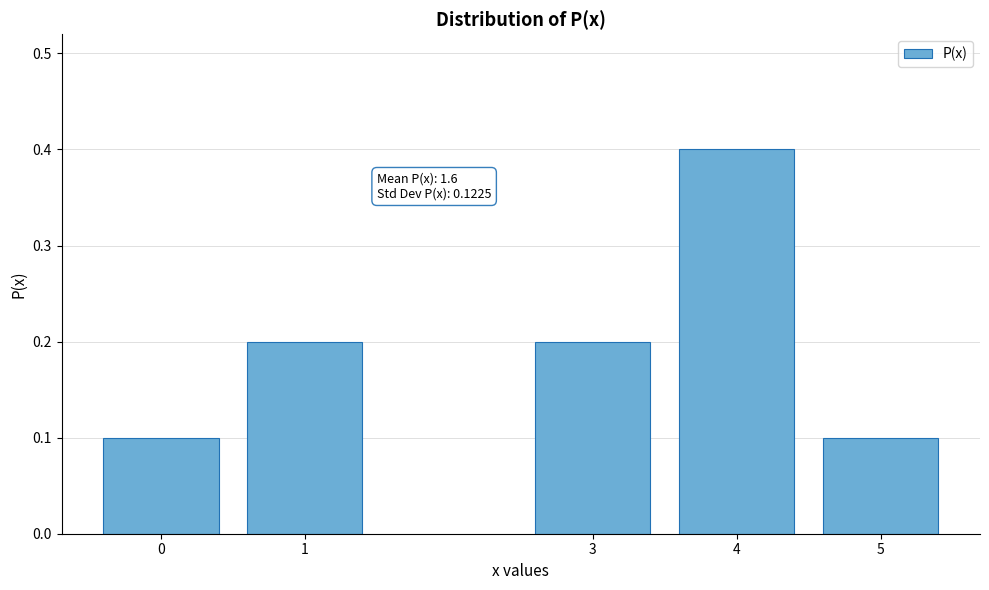

Reading right to left, extract all data points from this chart.

5=0.1	4=0.4	3=0.2	1=0.2	0=0.1